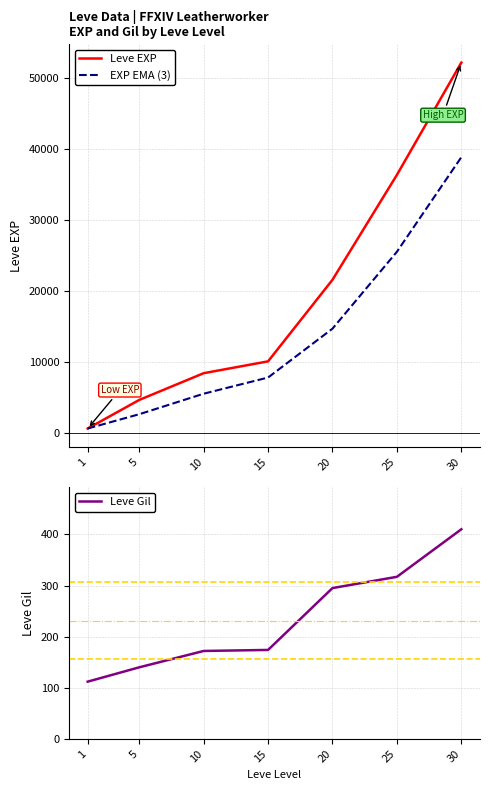

What is the sum of the Leve EXP values at 30 and 25?

88610.0